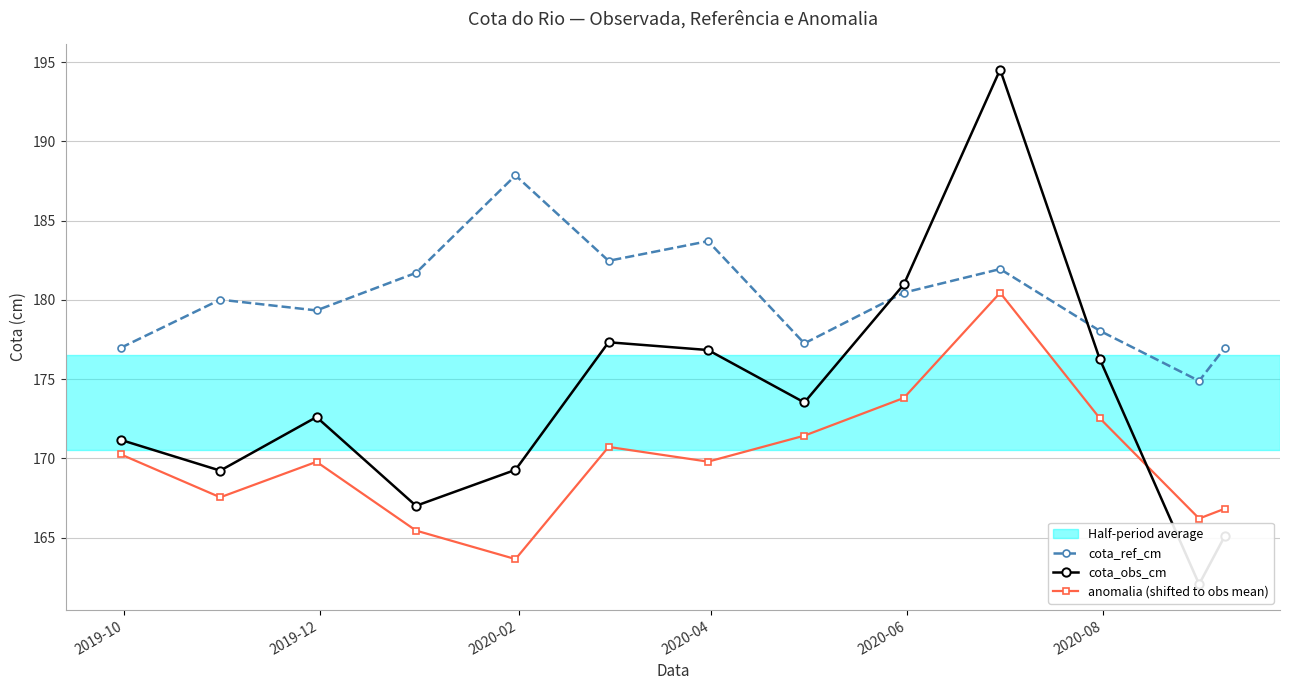

True or false: anomalia (shifted to obs mean) has more than 2 interior local peaks.

True